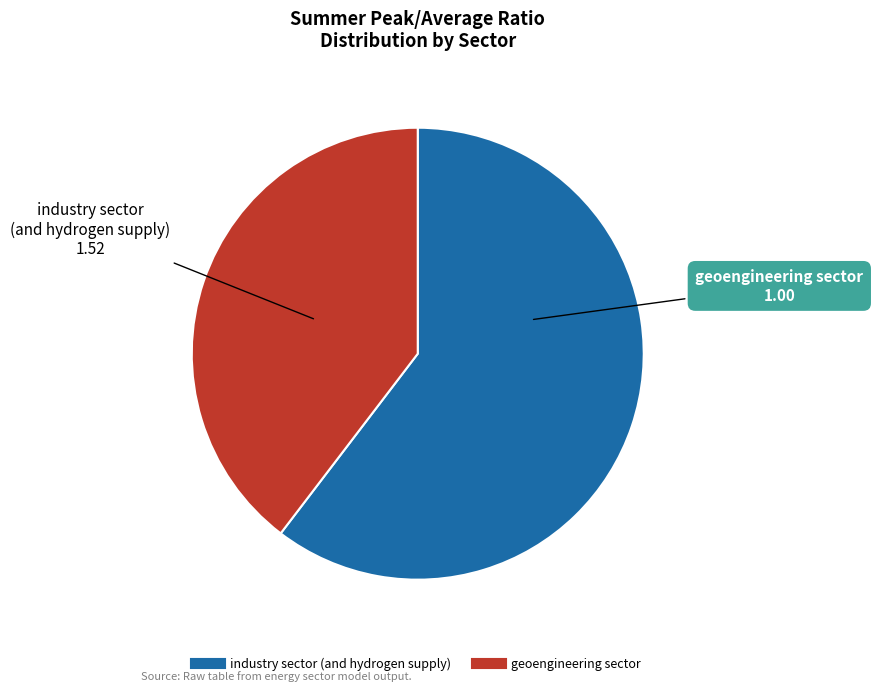

Rank the categories by value from highest to lowest.

industry sector (and hydrogen supply), geoengineering sector